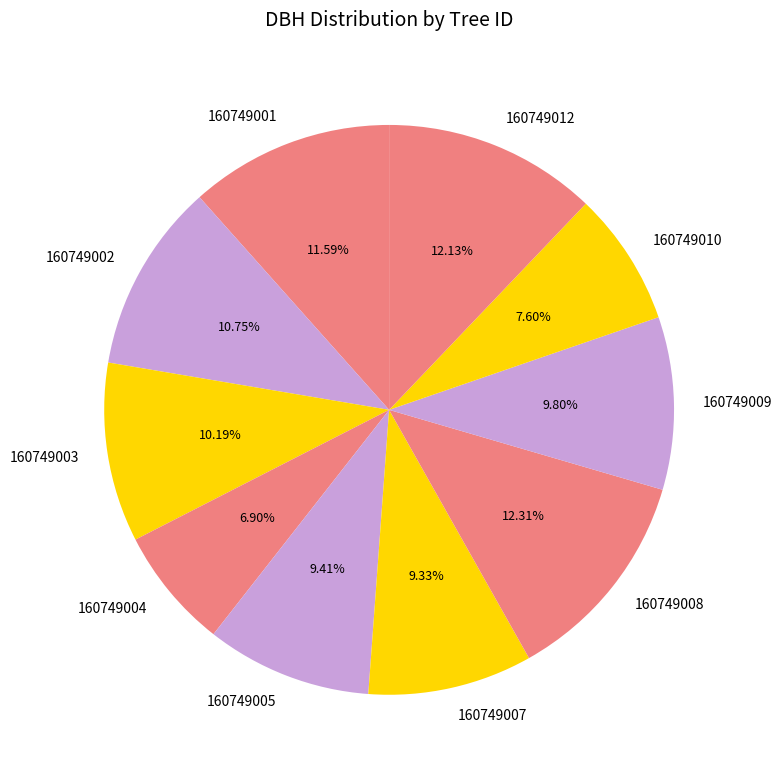

Is there a majority slice in this chart?

No